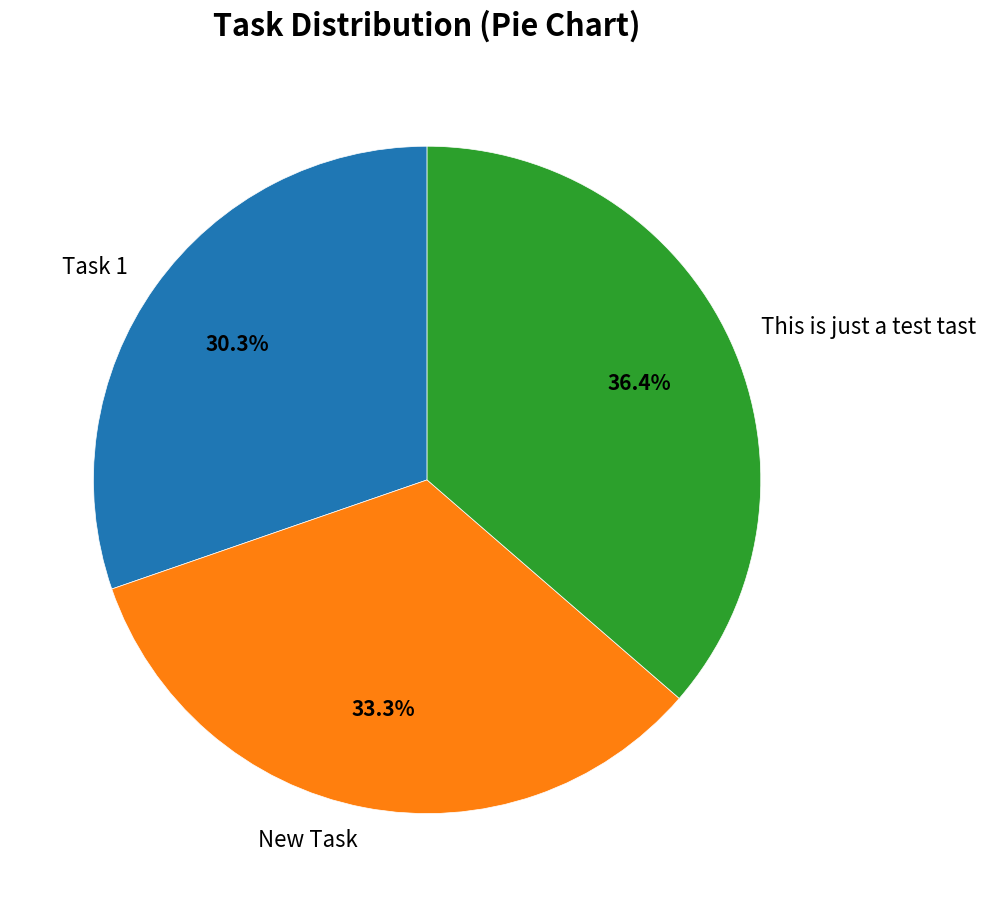

Rank the categories by value from highest to lowest.

This is just a test tast, New Task, Task 1